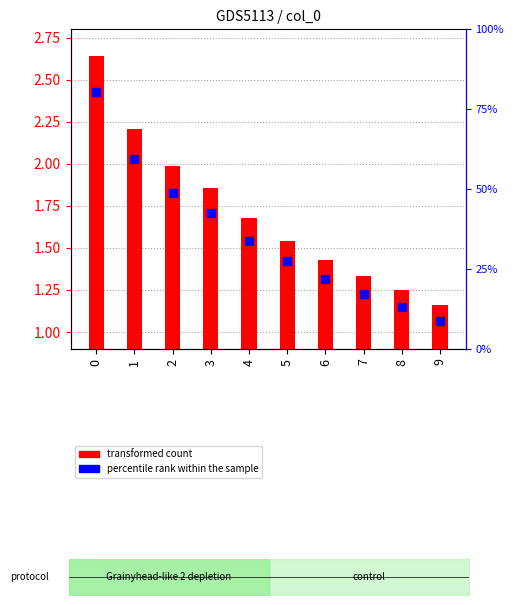

What is the change in value from 1 to 2?

-0.2